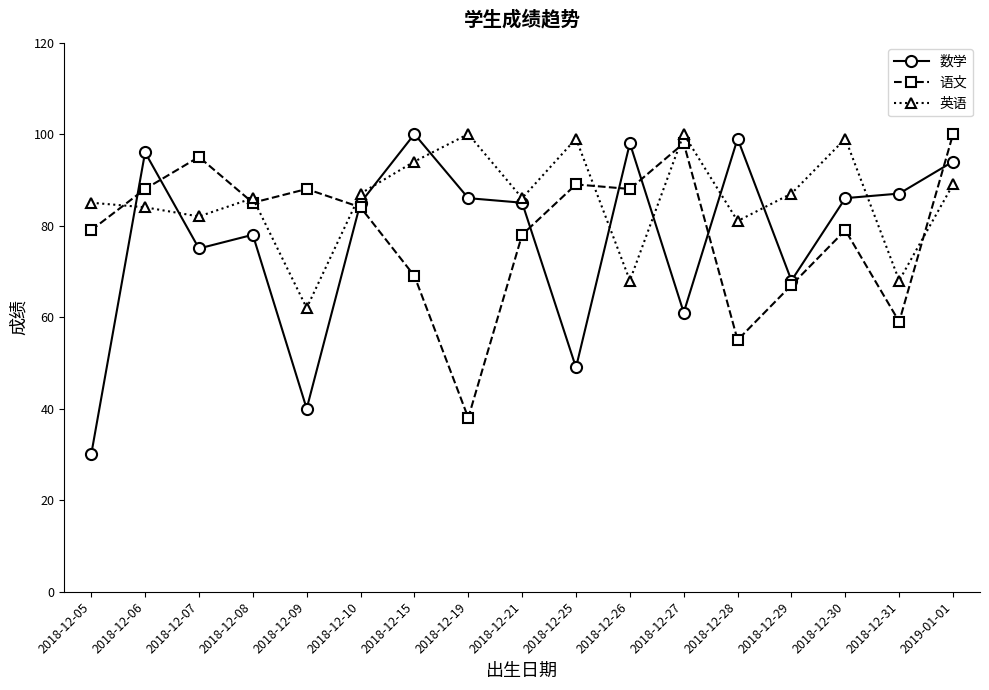

Where is the first local minimum for 语文?

2018-12-08